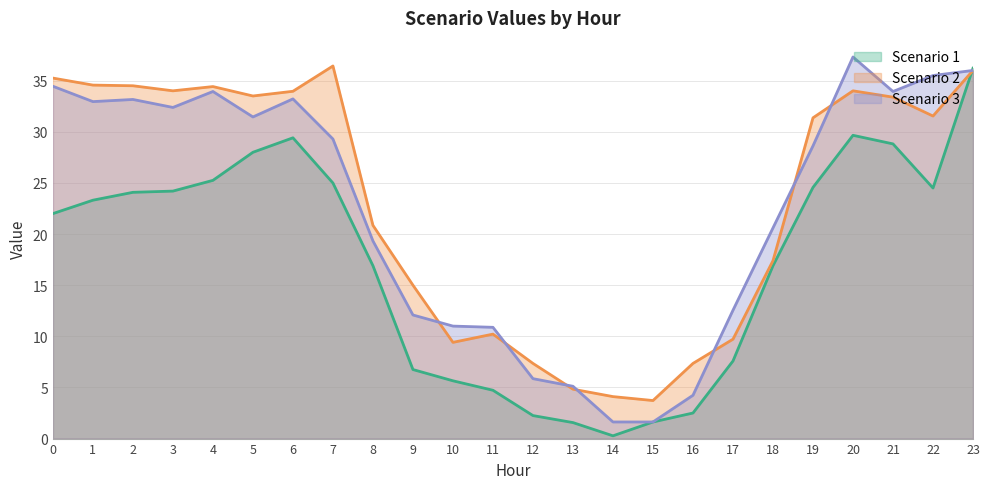

Does the chart have visible grid lines?

Yes